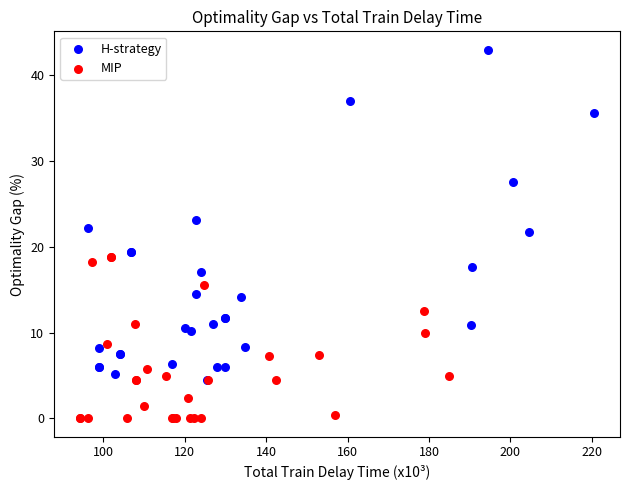

Which series reaches the minimum Y coordinate?

MIP